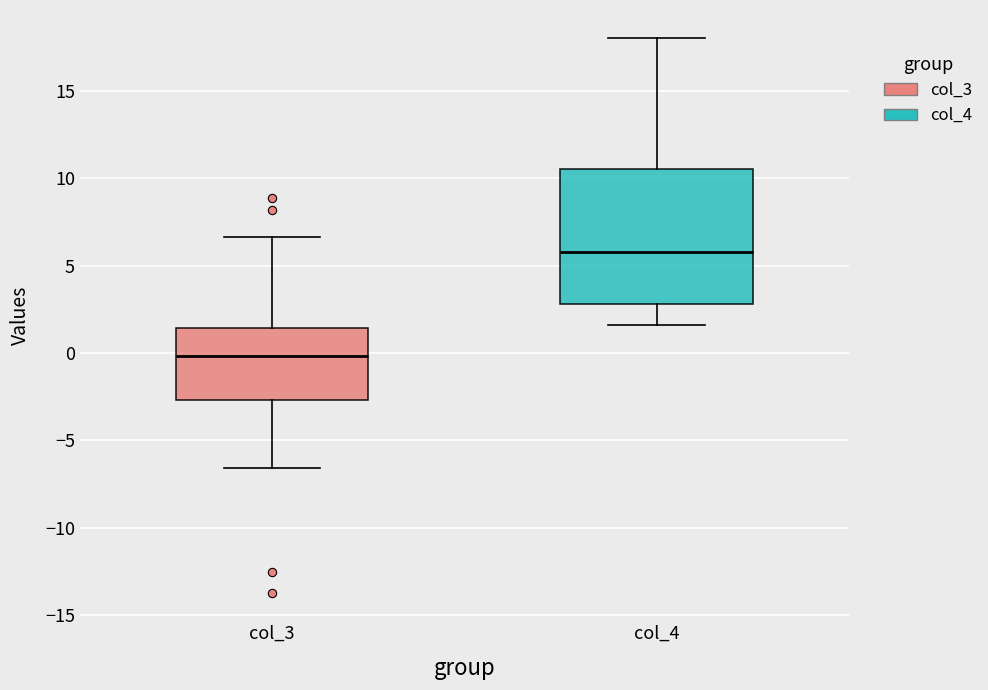

Reading left to right, transcribe this box plot: for each box, give where its median line is, the range the box spans, and where its two whiskers end, as read against the y-axis. The values are not printed on the chart, so give them approximately, as read against the axis.

col_3: median 0.0, box -2.5 to 1.5, whiskers -6.5 to 6.5
col_4: median 6.0, box 3.0 to 10.5, whiskers 1.5 to 18.0